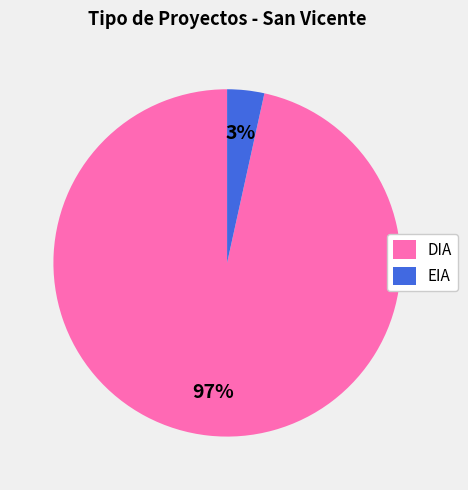

Which has a higher value, DIA or EIA?

DIA